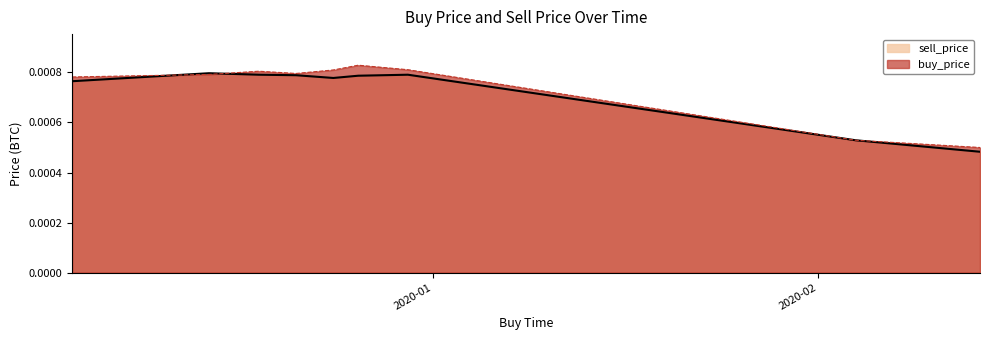

Where is sell_price nearest to the value 0?

2020-02-14